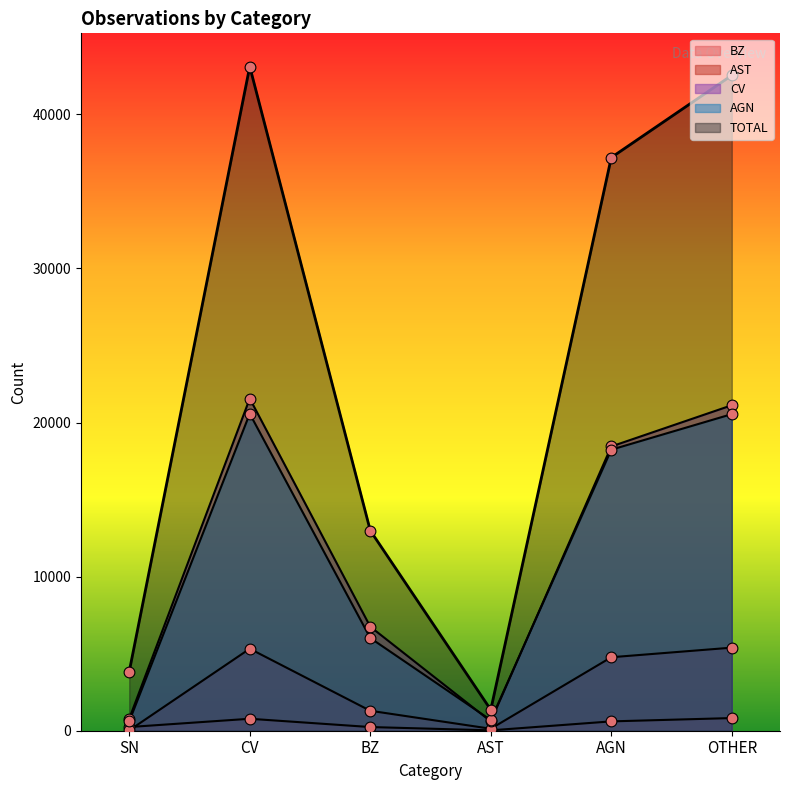

What are all the series names shown in the legend?

BZ, AST, TOTAL, CV, AGN